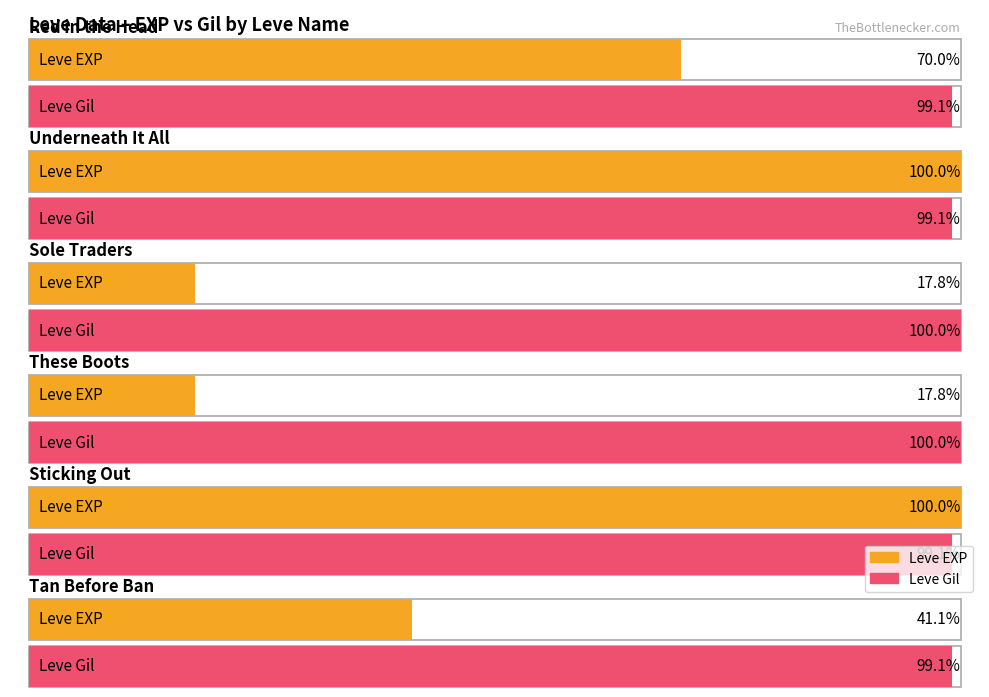

Does the chart contain any negative values?

No